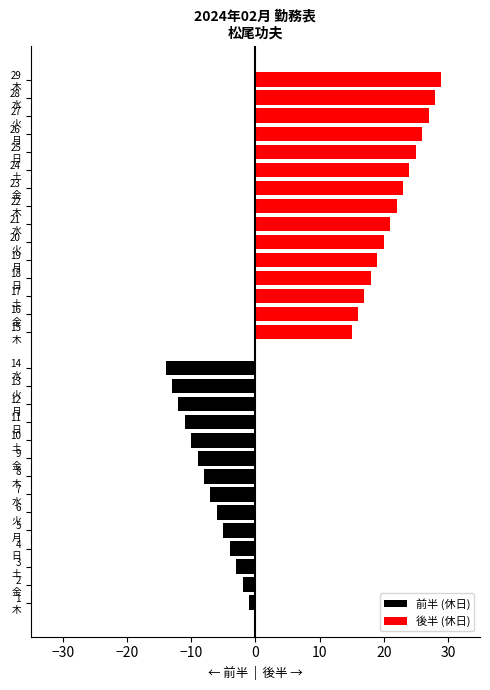

At which label is the value closest to 15?

15